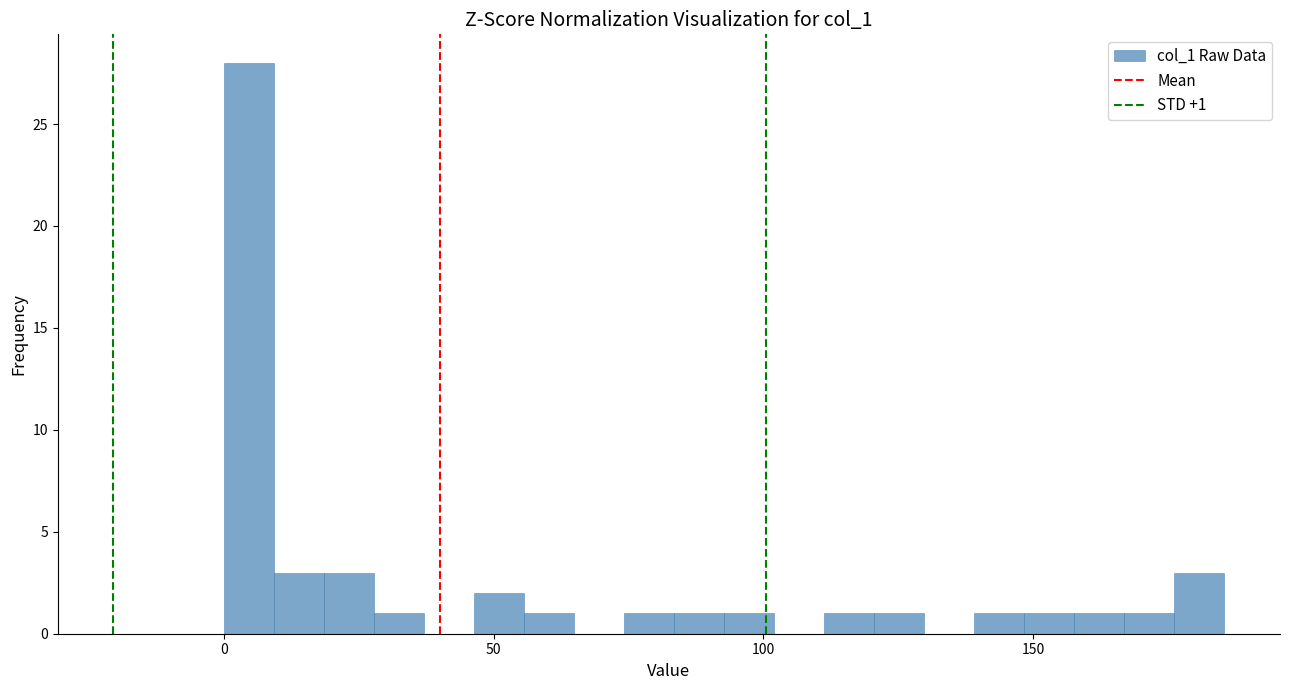

Read against the x-axis, roughly where is the centre of the tallest bar?

5